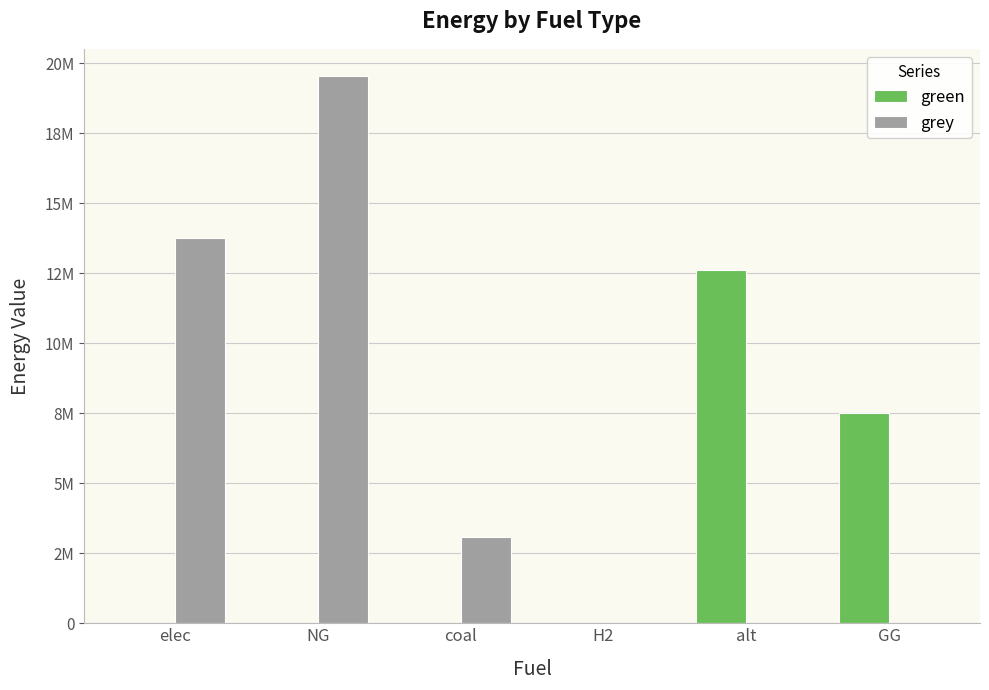

The value of grey at elec is 13760909.2. True or false?

True